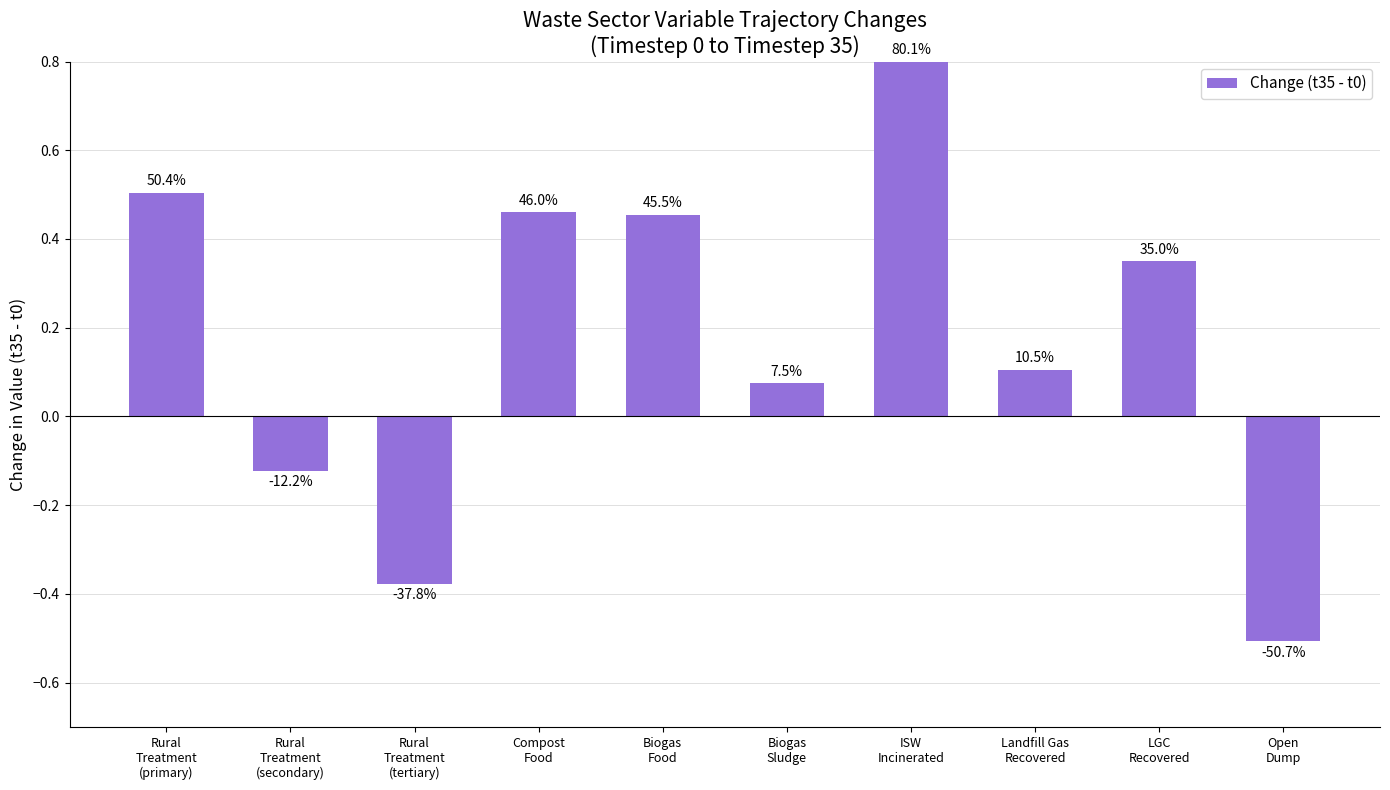

Is it true that the value at Compost
Food is 0.7?

False